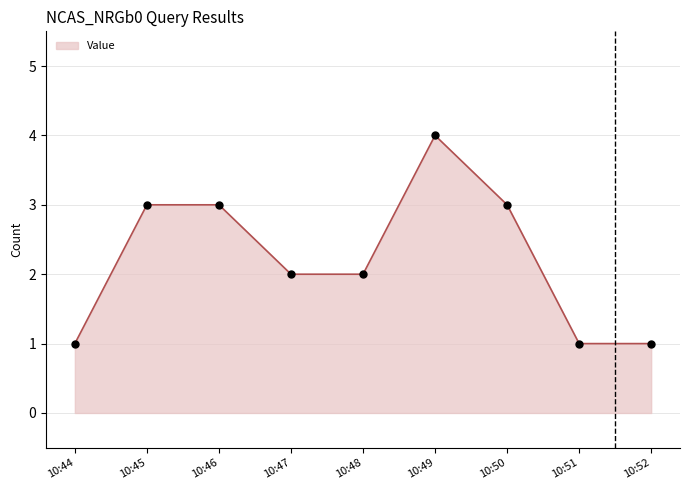

Which has a higher value, 10:52 or 10:49?

10:49